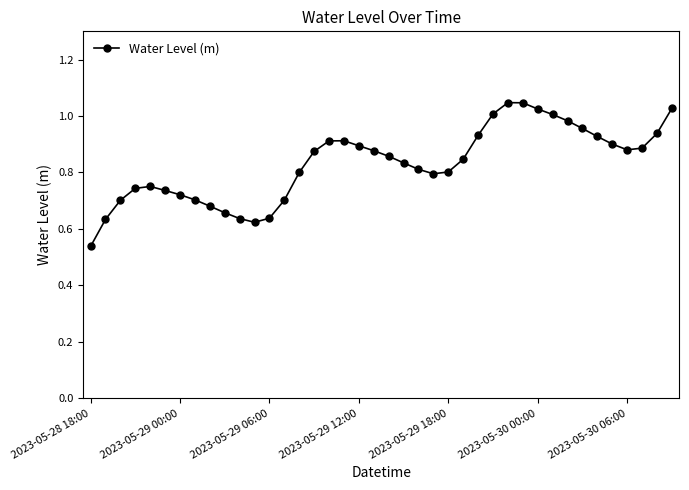

Does the chart have visible grid lines?

No